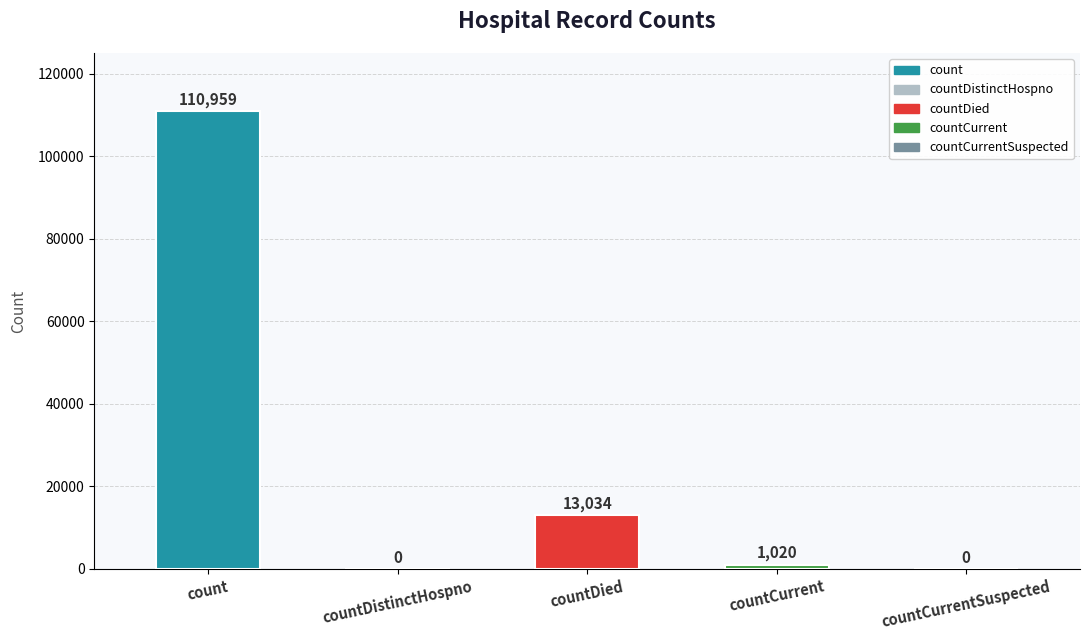

Reading left to right, list all the values displayed in this chart.

count=110959	countDistinctHospno=0	countDied=13034	countCurrent=1020	countCurrentSuspected=0